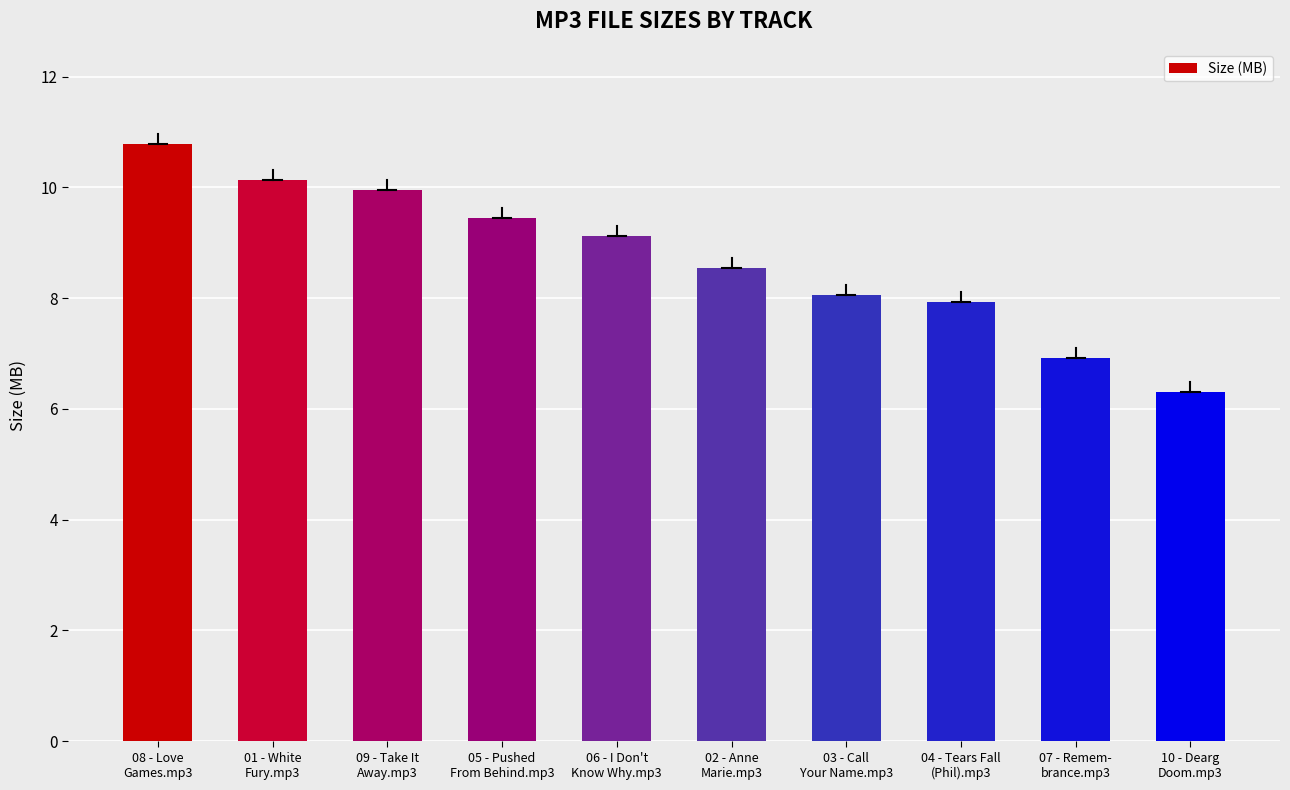

What is the average value?

8.7